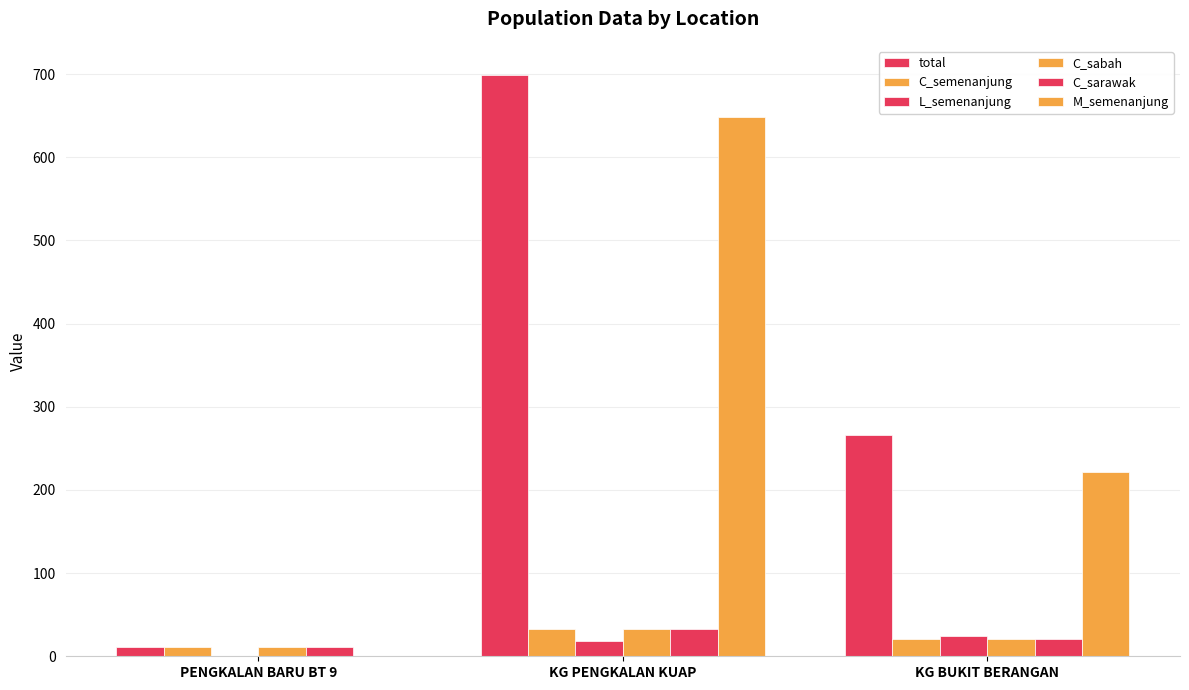

How many groups of bars are there?

3